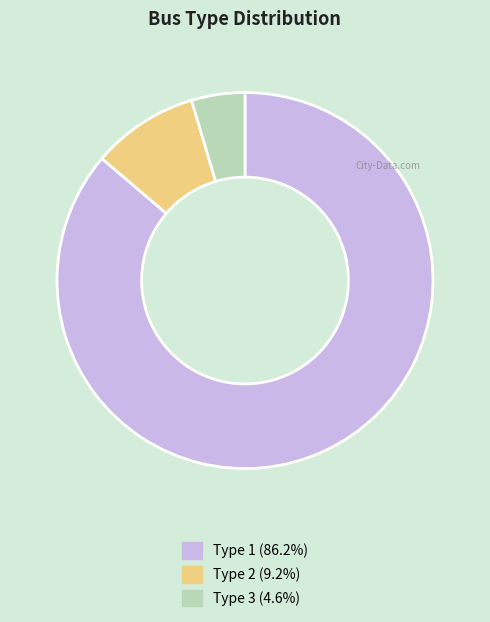

Is there a majority slice in this chart?

Yes